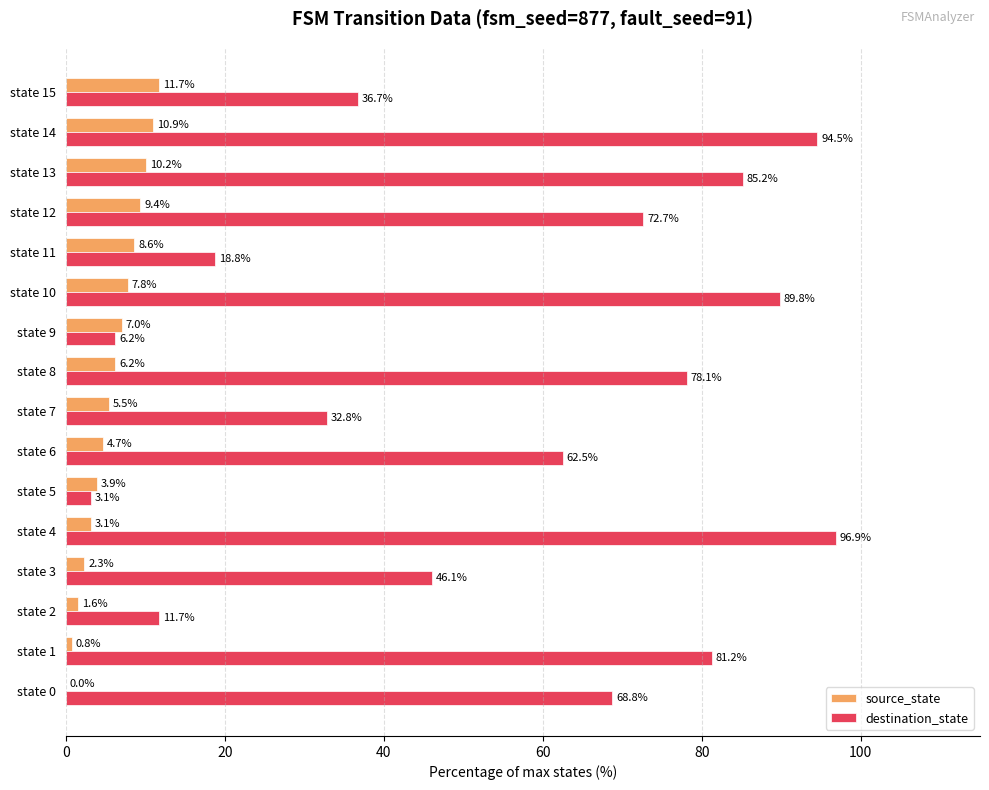

The destination_state series shows 31.2 at state 11. True or false?

False